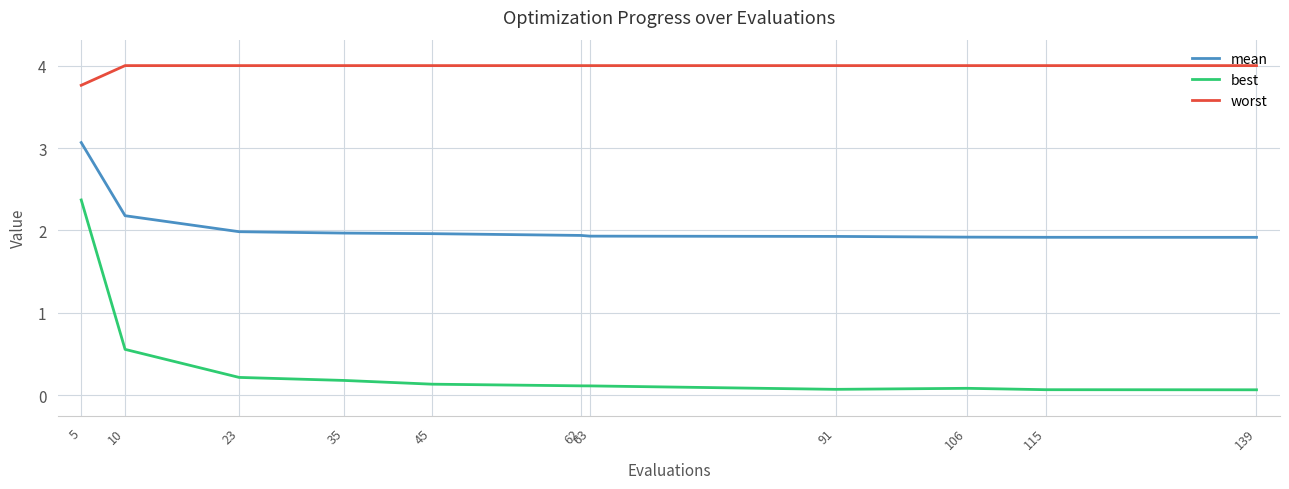

What is the sum of all best values?

4.0